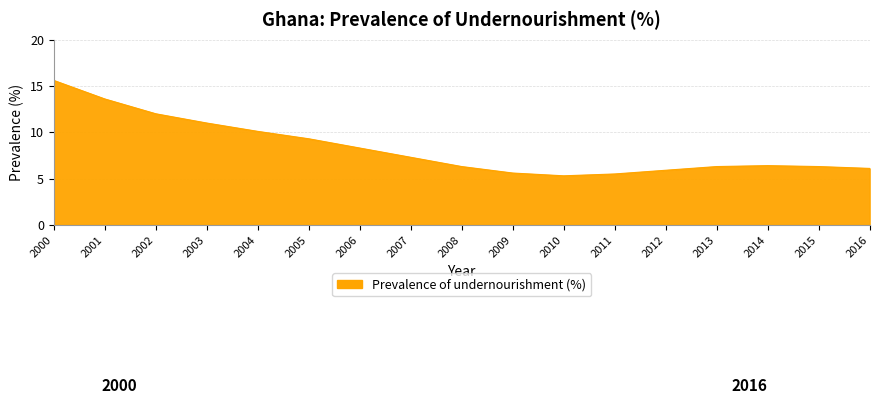

Which has a higher value, 2005 or 2000?

2000